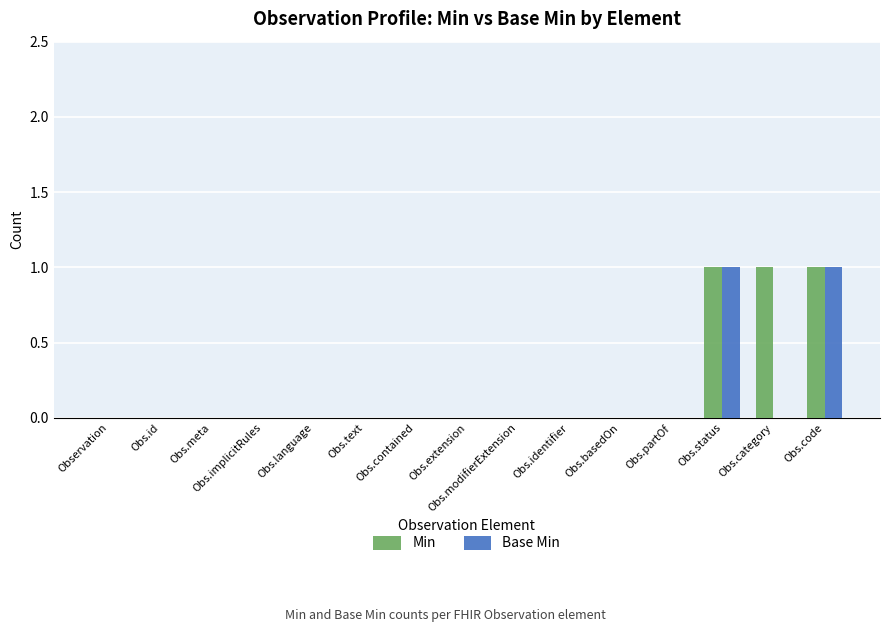

Reading left to right, what are all the values shown in this chart?

Min: 0	0	0	0	0	0	0	0	0	0	0	0	1	1	1
Base Min: 0	0	0	0	0	0	0	0	0	0	0	0	1	0	1